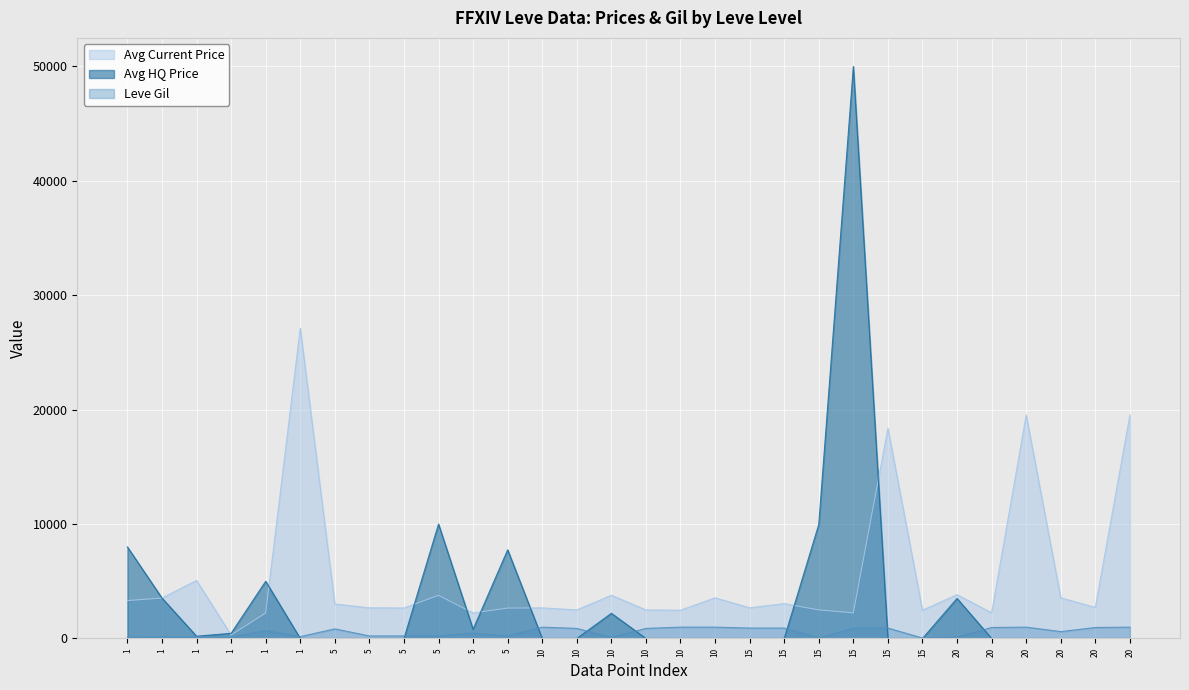

At which label does Leve Gil reach its minimum?

15